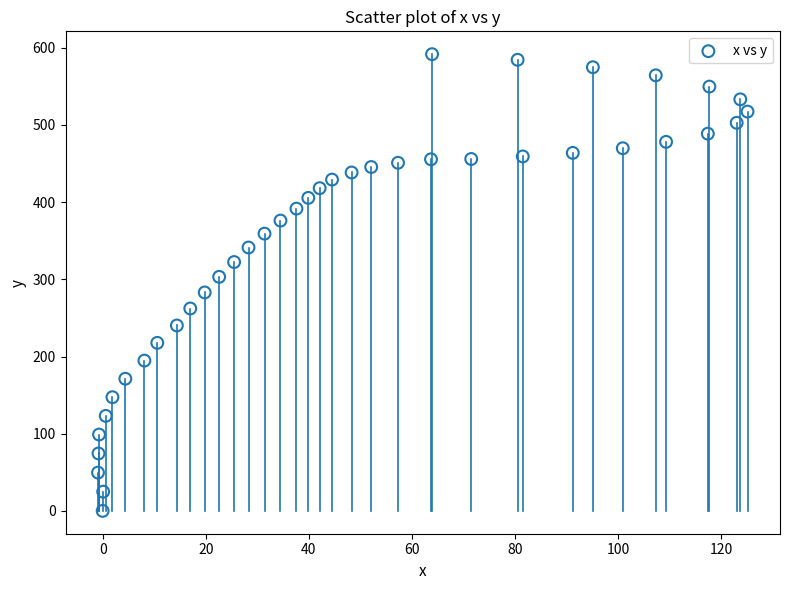

What is the range of X values (max minus min)?

126.0